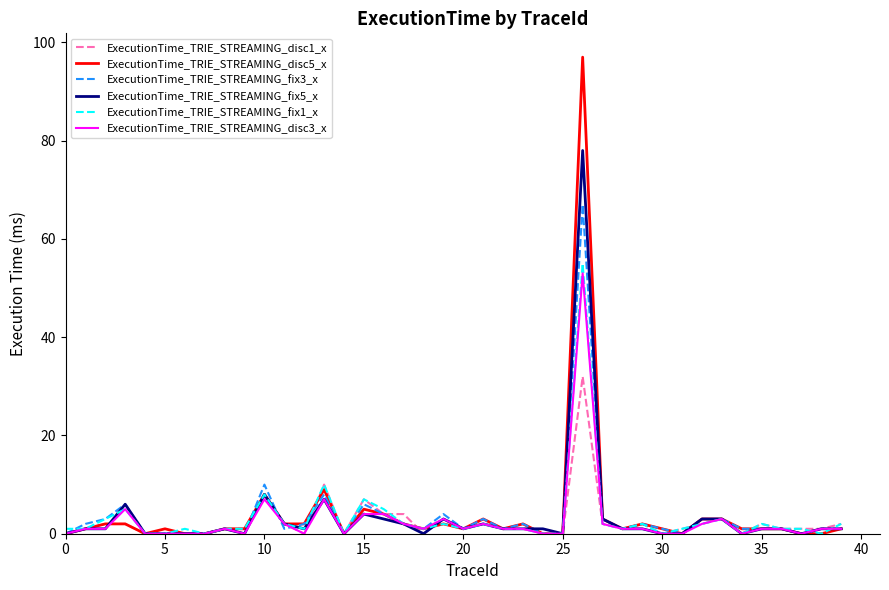

What is the maximum value shown in the chart?

97